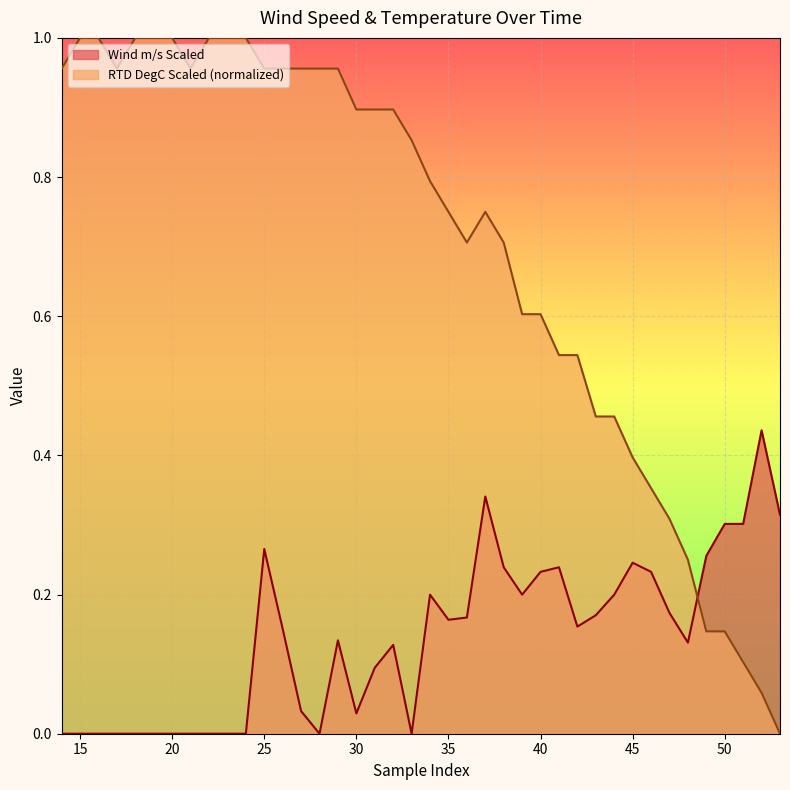

Reading right to left, extract all data points from this chart.

Wind m/s Scaled: 0.3	0.4	0.3	0.3	0.3	0.1	0.2	0.2	0.2	0.2	0.2	0.2	0.2	0.2	0.2	0.2	0.3	0.2	0.2	0.2	0.0	0.1	0.1	0.0	0.1	0.0	0.0	0.2	0.3	0.0	0.0	0.0	0.0	0.0	0.0	0.0	0.0	0.0	0.0	0.0
RTD DegC Scaled: 0.0	0.1	0.1	0.1	0.1	0.2	0.3	0.4	0.4	0.5	0.5	0.5	0.5	0.6	0.6	0.7	0.8	0.7	0.8	0.8	0.9	0.9	0.9	0.9	1.0	1.0	1.0	1.0	1.0	1.0	1.0	1.0	1.0	1.0	1.0	1.0	1.0	1.0	1.0	1.0